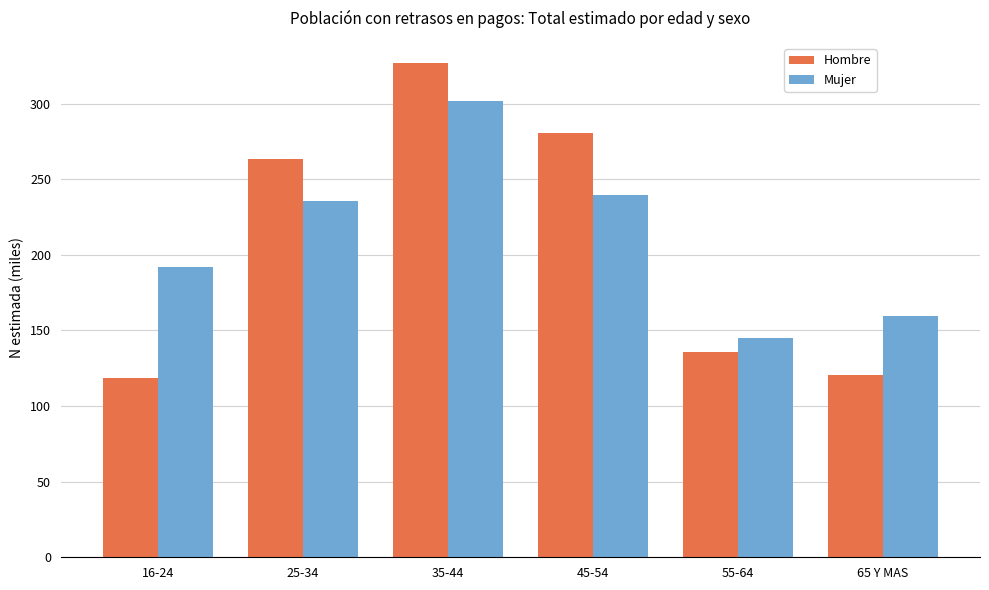

What is the spread (max minus min) of values at 65 Y MAS?

39.4